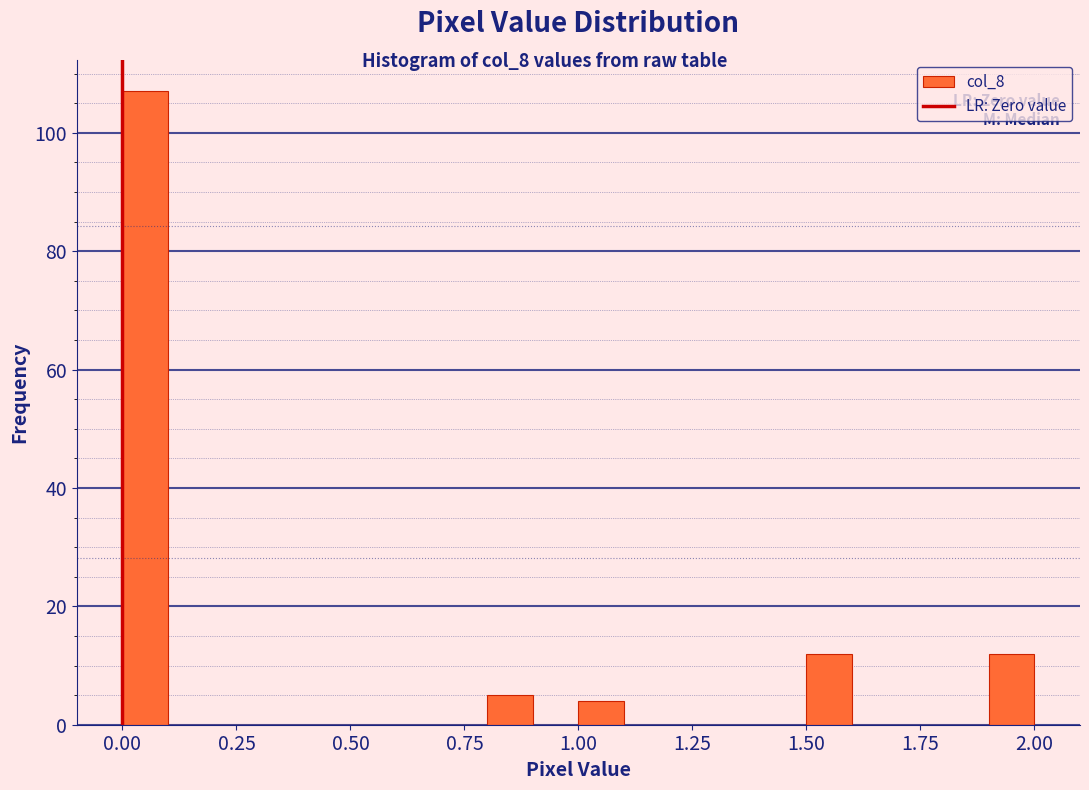

Read against the x-axis, roughly where is the centre of the tallest bar?

0.05